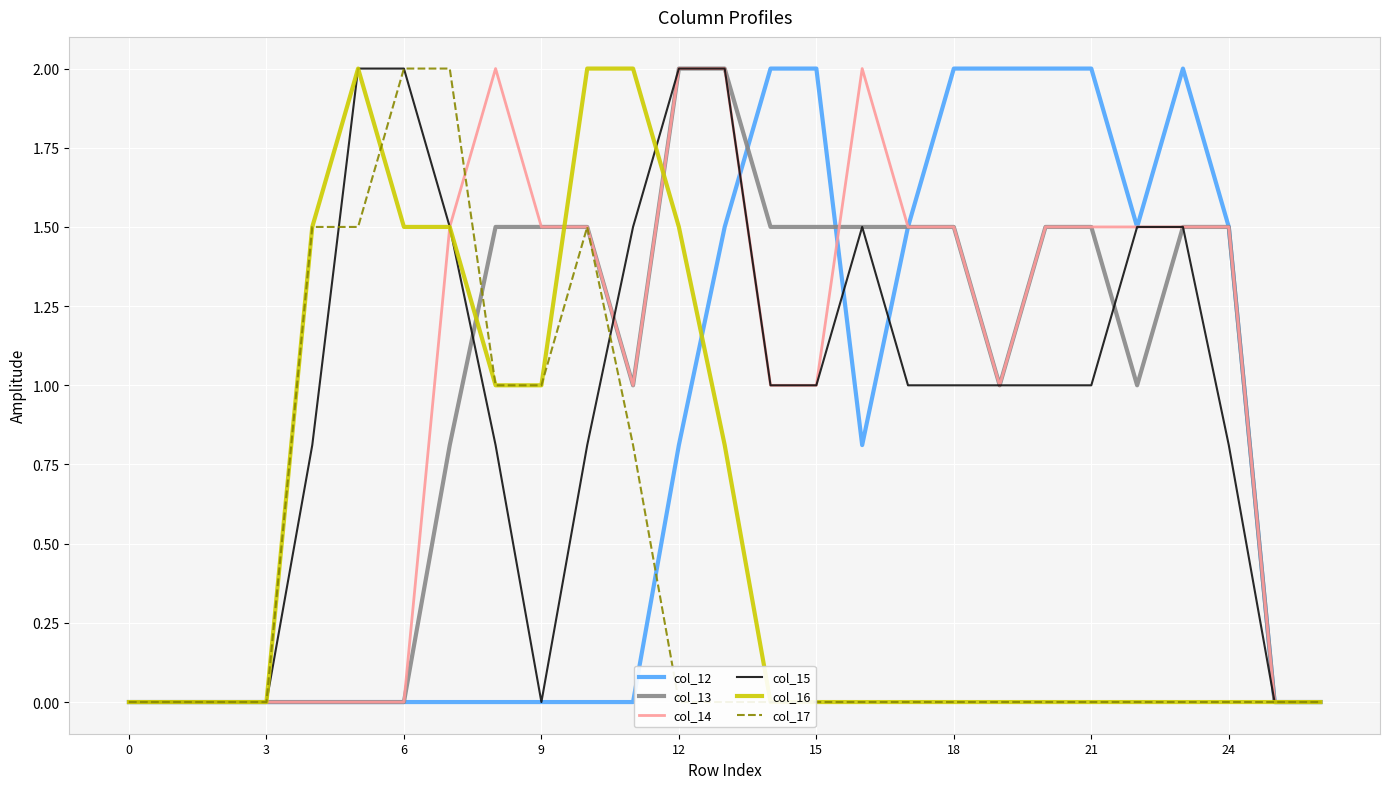

Is it true that col_12 equals -0.8 at 3?

False